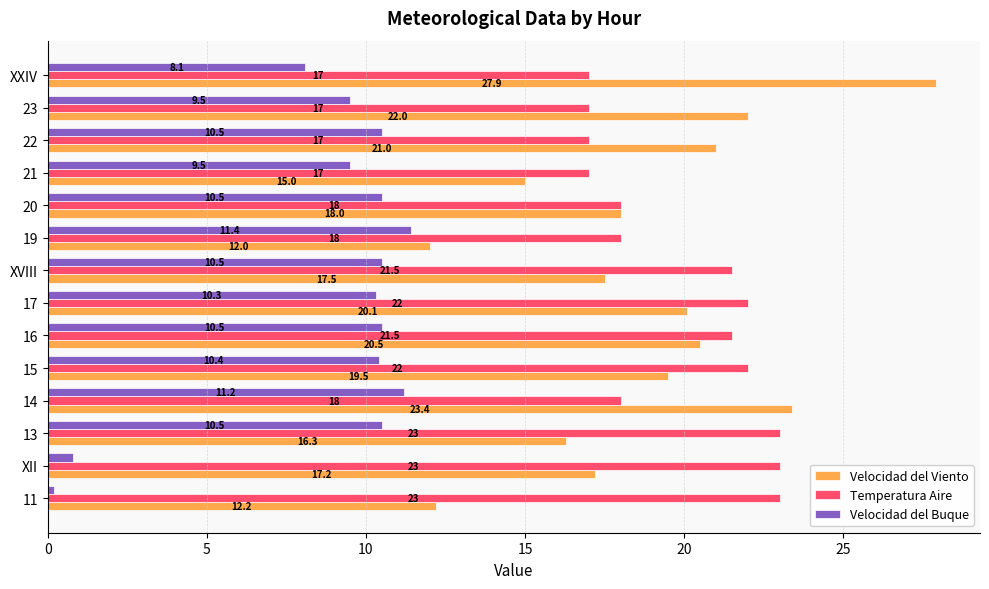

Is the value of Velocidad del Buque at 20 greater than the value of Temperatura Aire at 22?

No